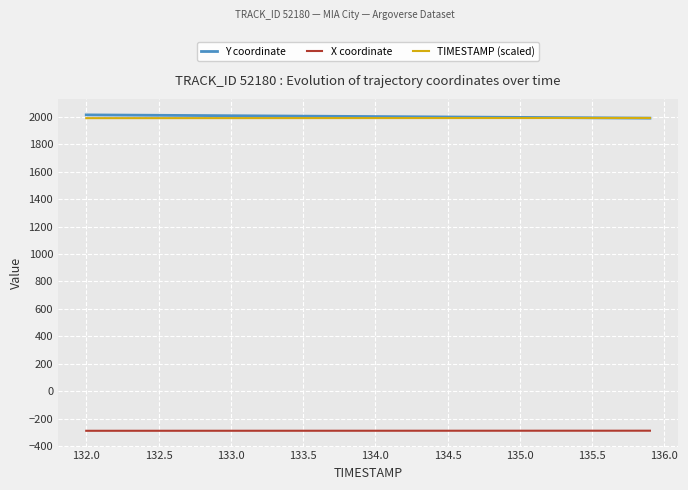

What is the minimum value shown in the chart?

-289.1